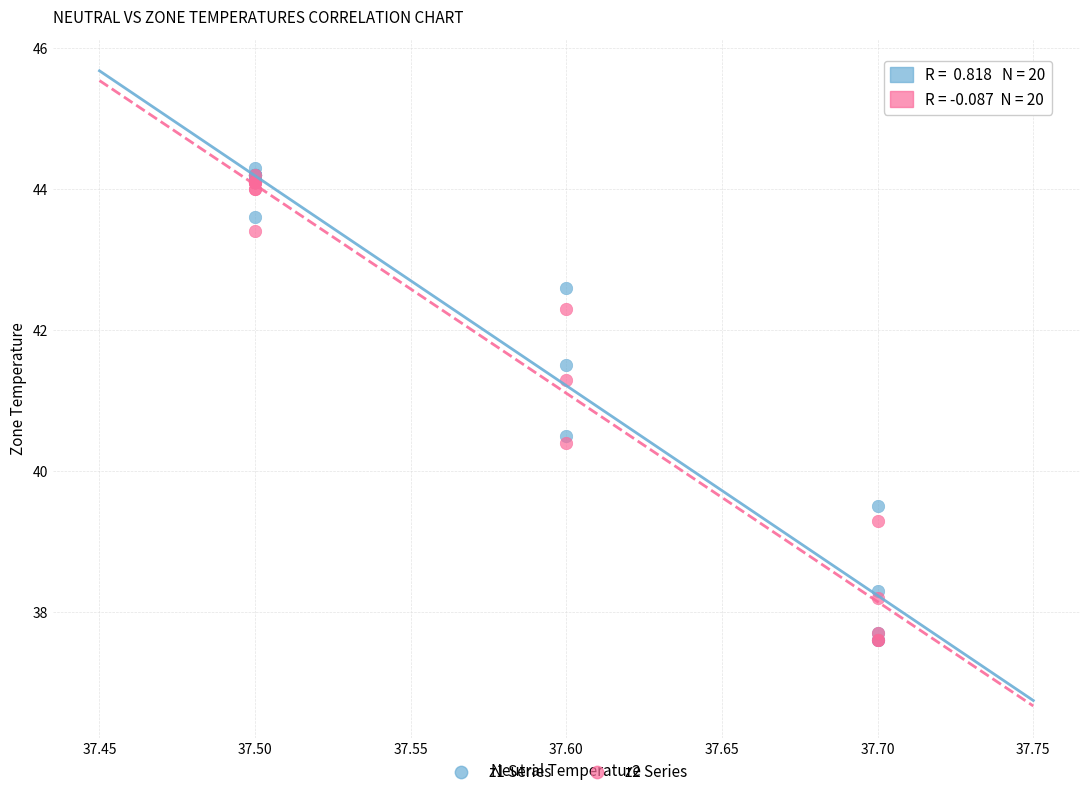

Across all series, what Y value is closest to 40?

40.4